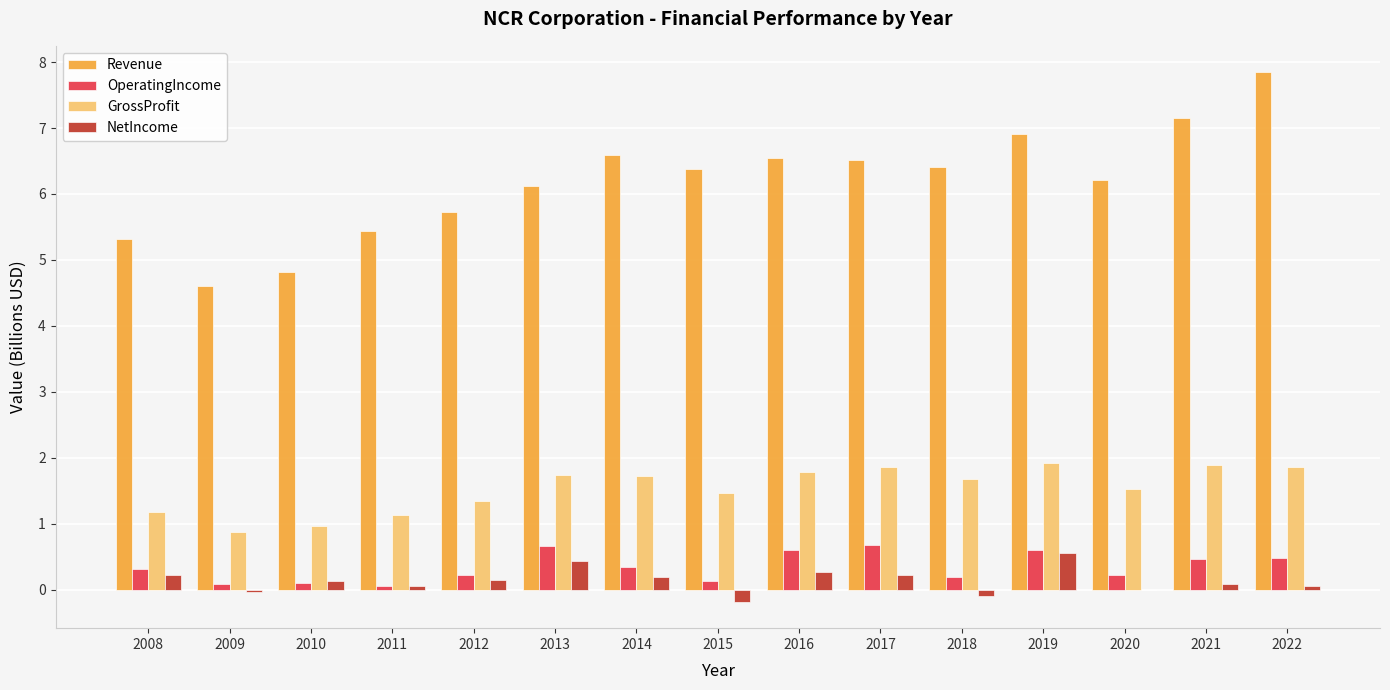

Is it true that GrossProfit equals 1.3 at 2019?

False